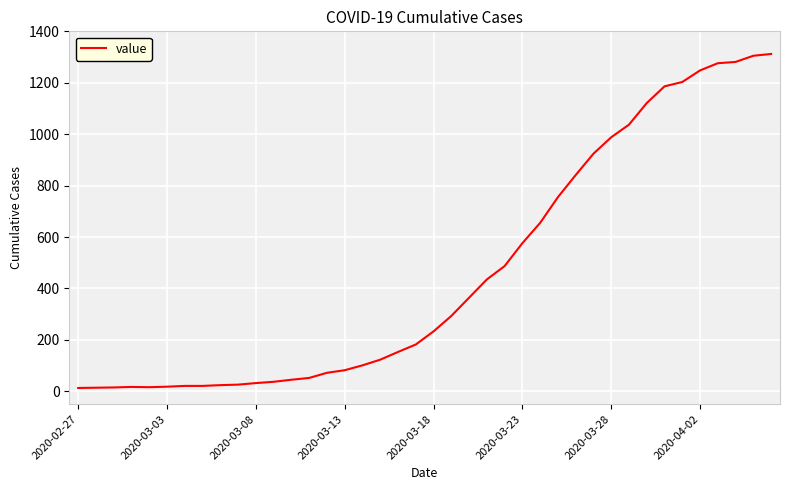

What is the difference between the maximum and minimum values?

1299